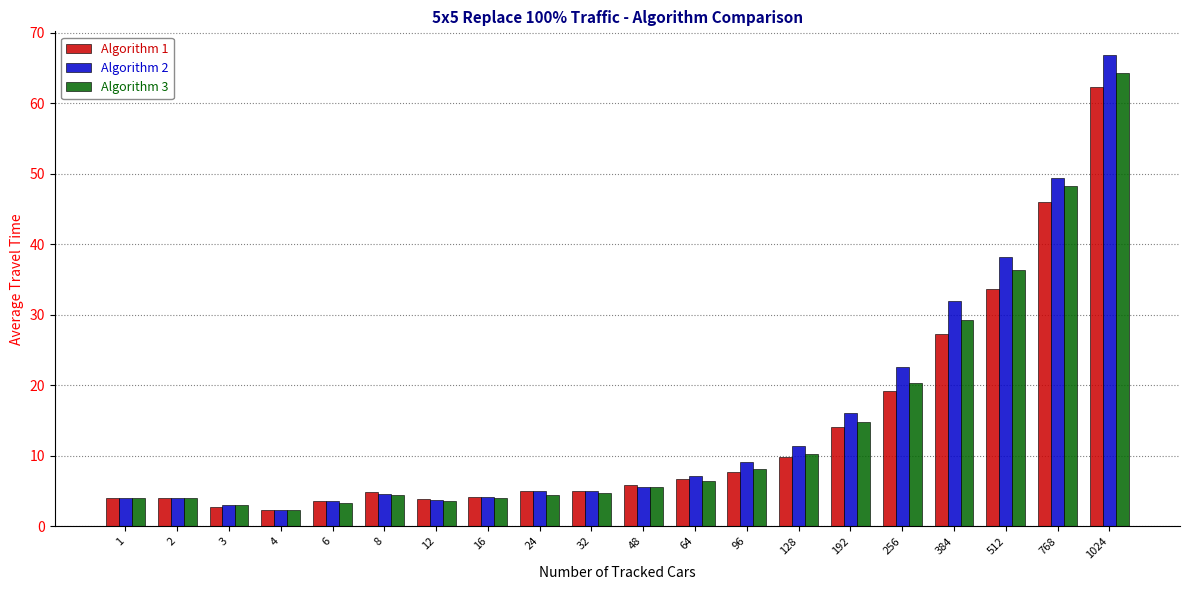

At which category is the sum across all series the highest?

1024